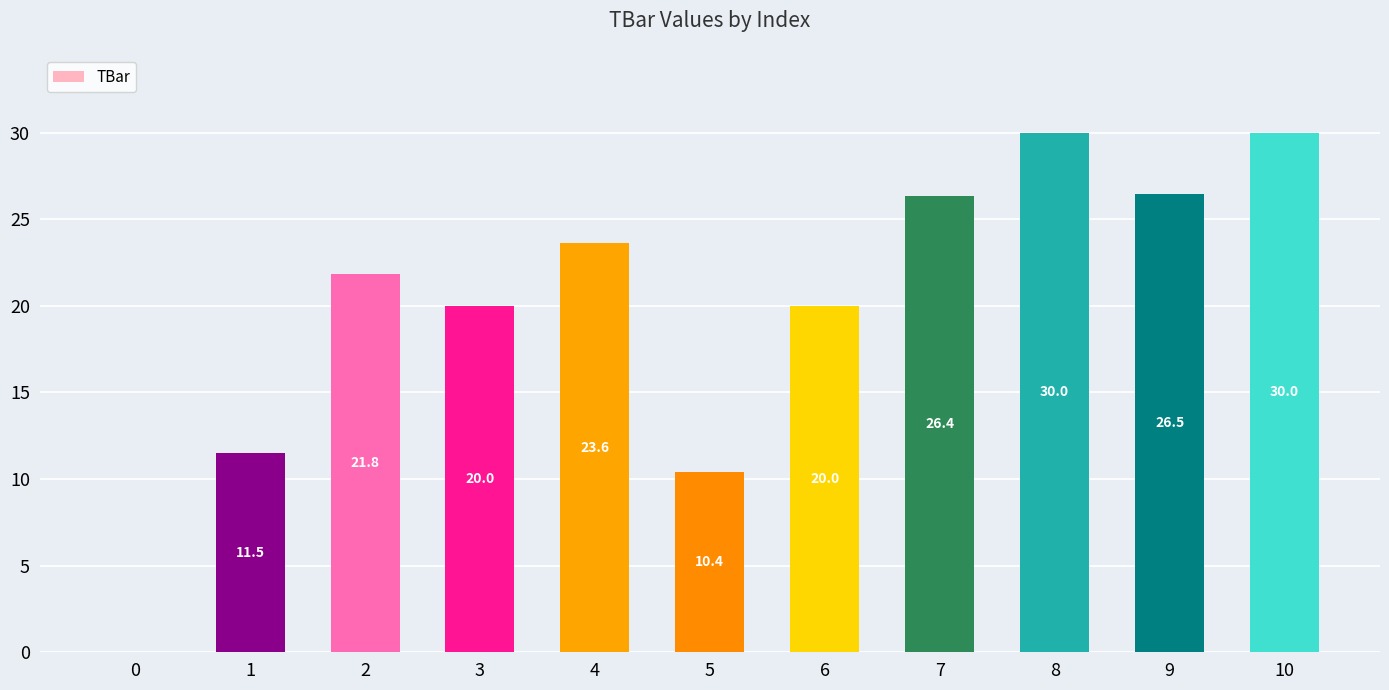

What is the greatest value displayed?

30.0